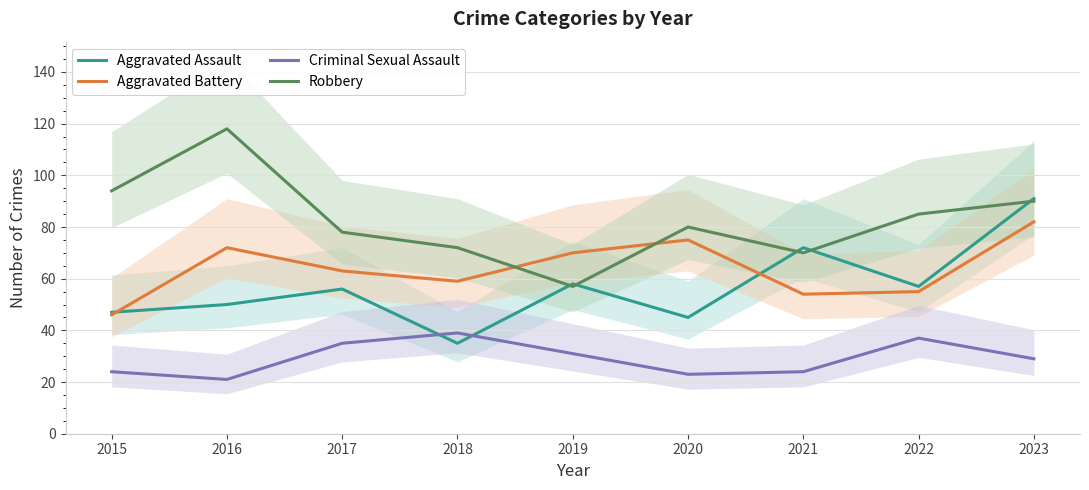

Where does the Aggravated Battery series first go above 63?

2016